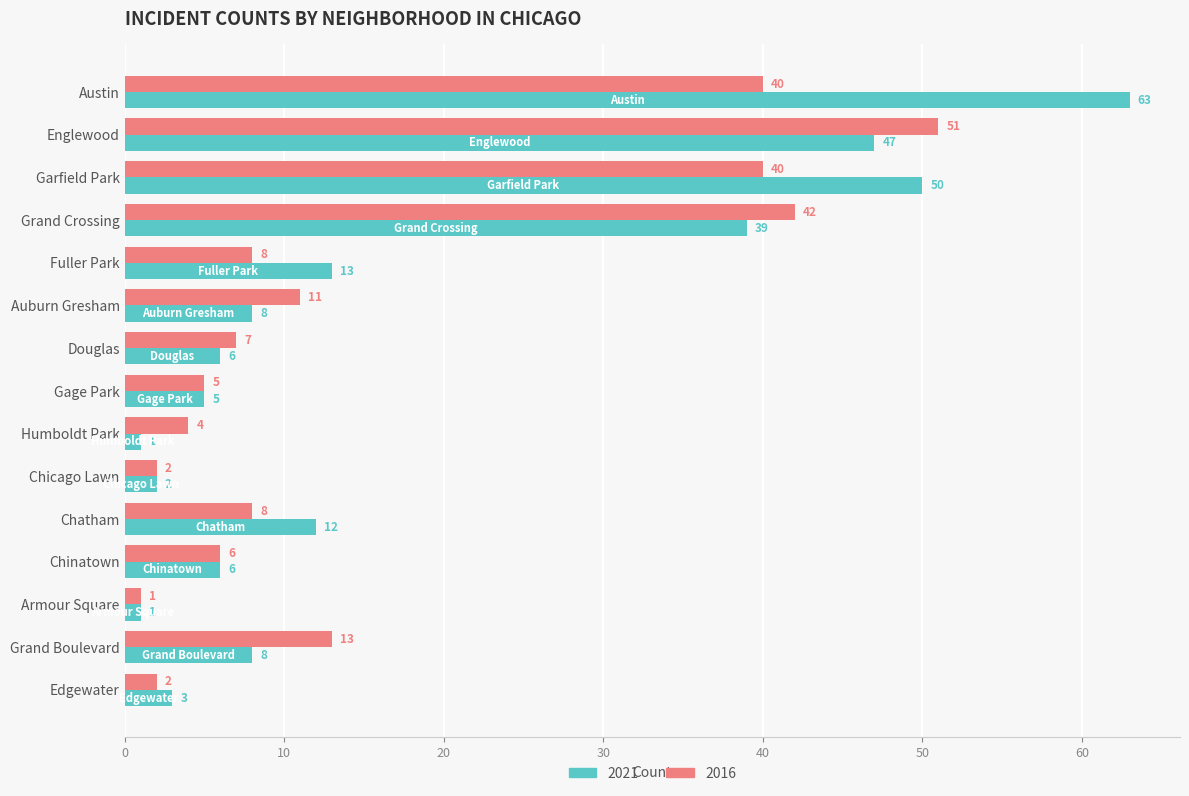

Between Grand Crossing and Chicago Lawn, which series saw the biggest shift?

2016